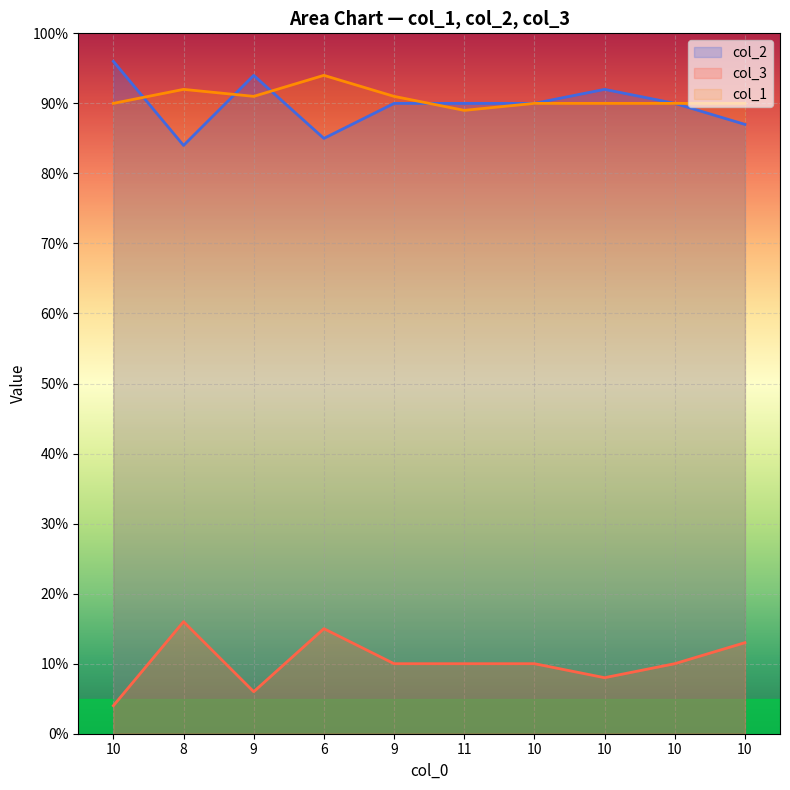

What is the label of the 2nd point from the right?

10